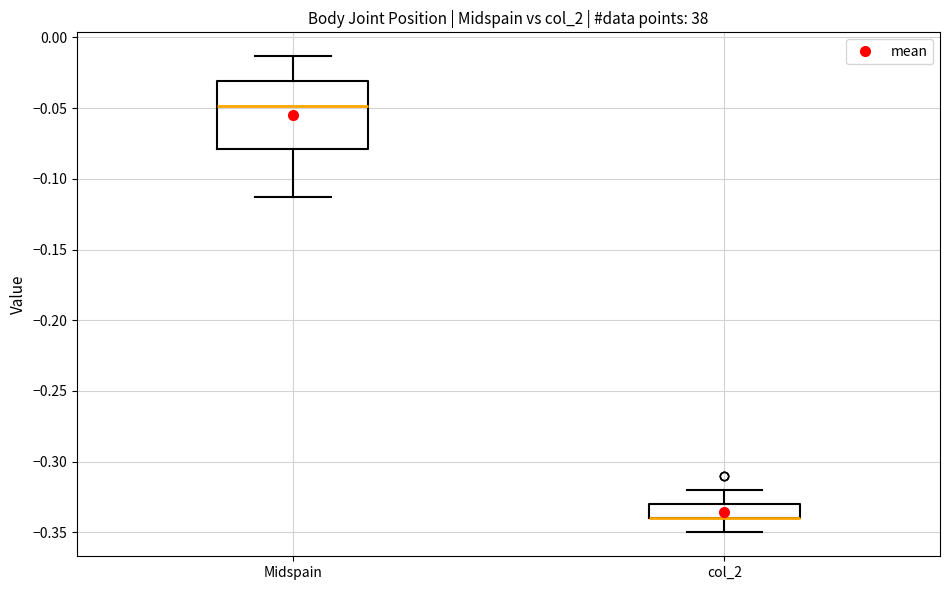

Reading left to right, read every box against the y-axis: the position of its median line, the range the box covers, and the ends of its whiskers. The values are not printed on the chart, so give them approximately, as read against the axis.

Midspain: median -0.050, box -0.080 to -0.030, whiskers -0.115 to -0.015
col_2: median -0.340 (drawn on the box's lower edge), box -0.340 to -0.330, whiskers -0.350 to -0.320